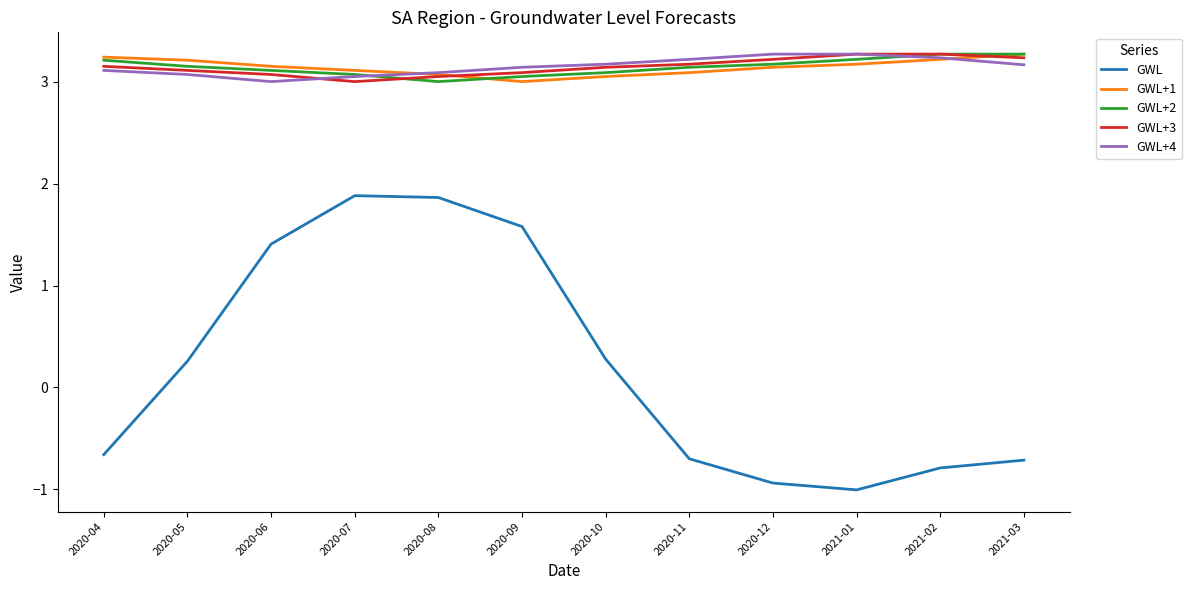

What is the maximum value shown in the chart?

3.3